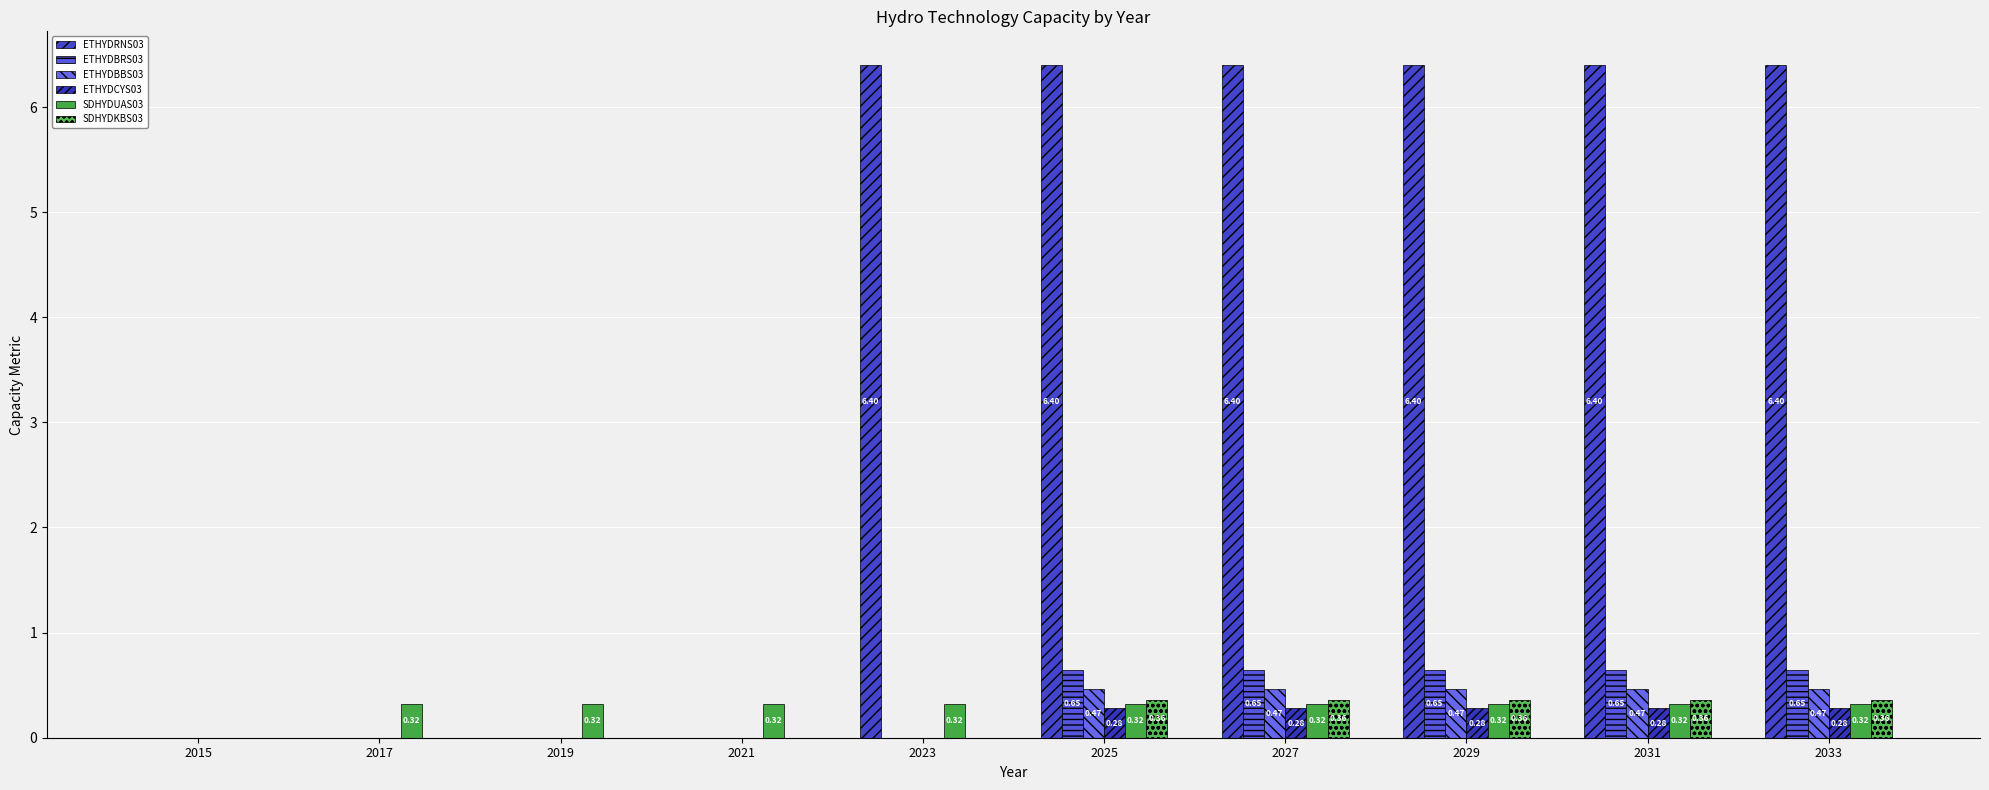

Reading left to right, what are all the values shown in this chart?

ETHYDRNS03: 0.0	0.0	0.0	0.0	6.4	6.4	6.4	6.4	6.4	6.4
ETHYDBRS03: 0.0	0.0	0.0	0.0	0.0	0.6	0.6	0.6	0.6	0.6
ETHYDBBS03: 0.0	0.0	0.0	0.0	0.0	0.5	0.5	0.5	0.5	0.5
ETHYDCYS03: 0.0	0.0	0.0	0.0	0.0	0.3	0.3	0.3	0.3	0.3
SDHYDUAS03: 0.0	0.3	0.3	0.3	0.3	0.3	0.3	0.3	0.3	0.3
SDHYDKBS03: 0.0	0.0	0.0	0.0	0.0	0.4	0.4	0.4	0.4	0.4